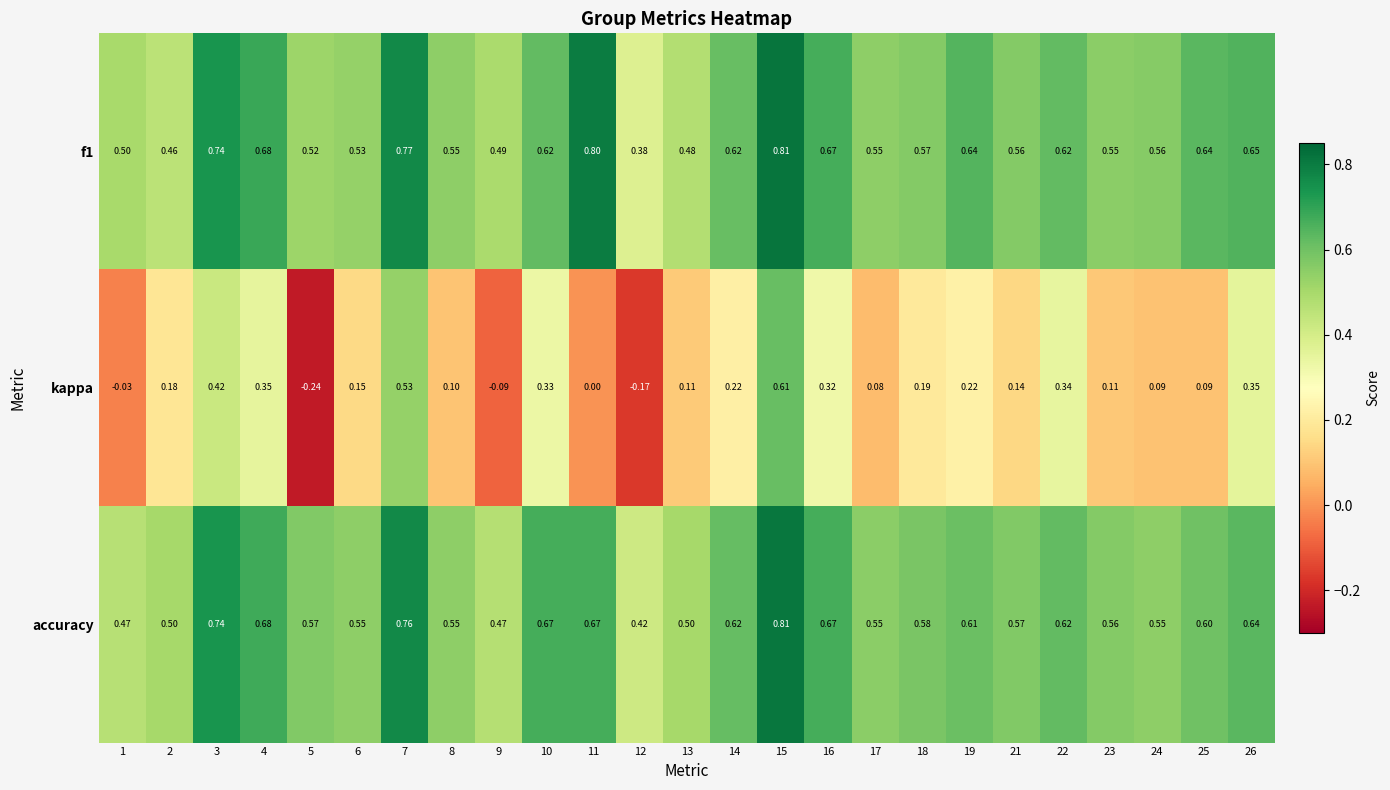

Which label corresponds to the smallest value in the chart?

5